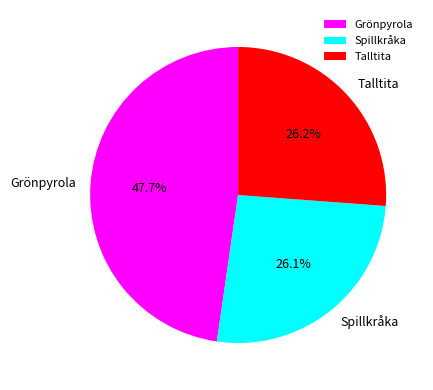

How many segments does this pie chart have?

3